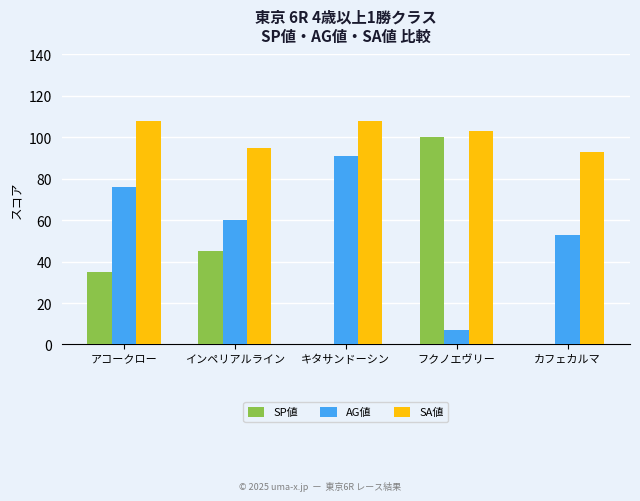

Which series has the widest spread of values?

SP値